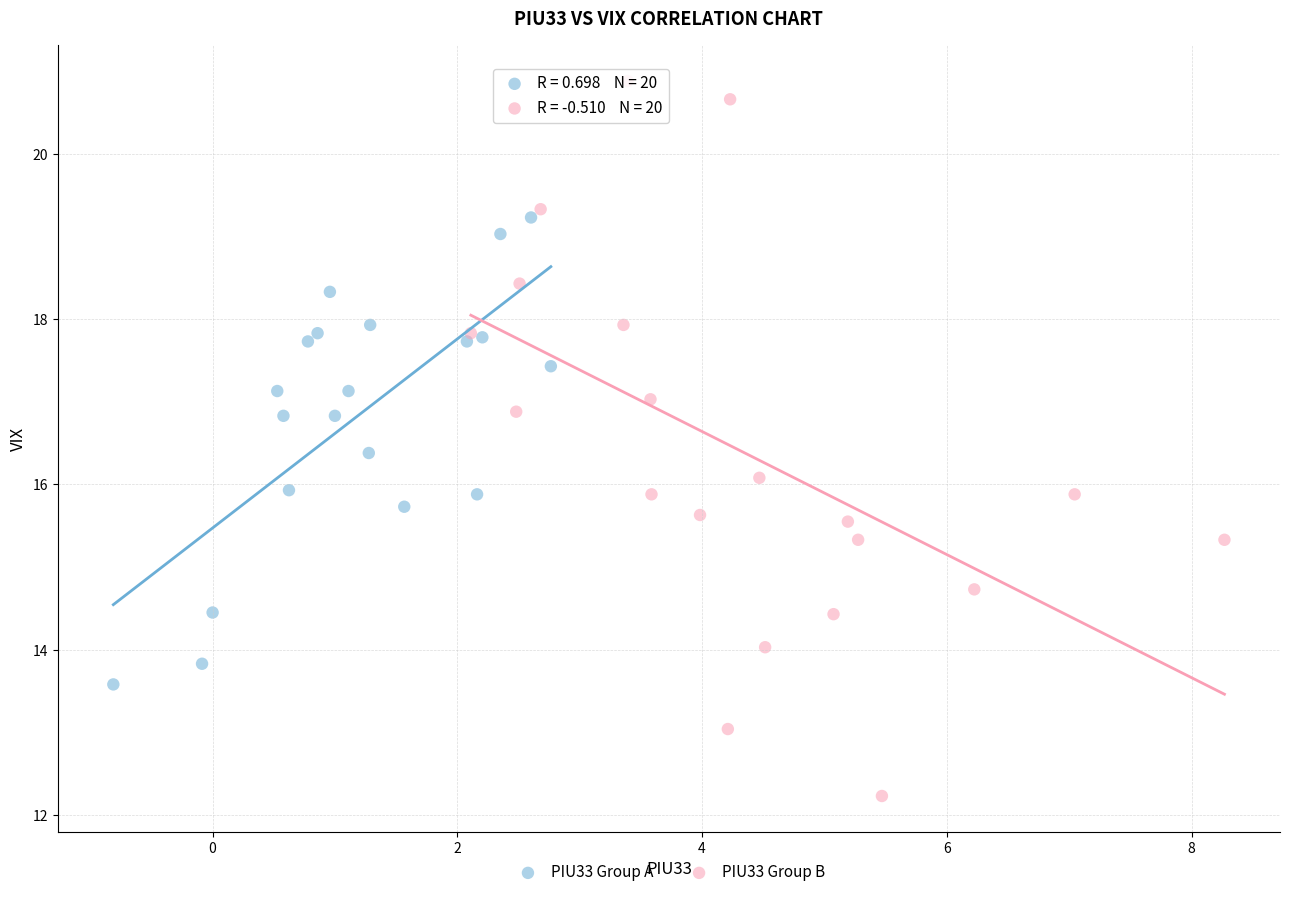

Which series contains the highest Y value?

PIU33 Group B